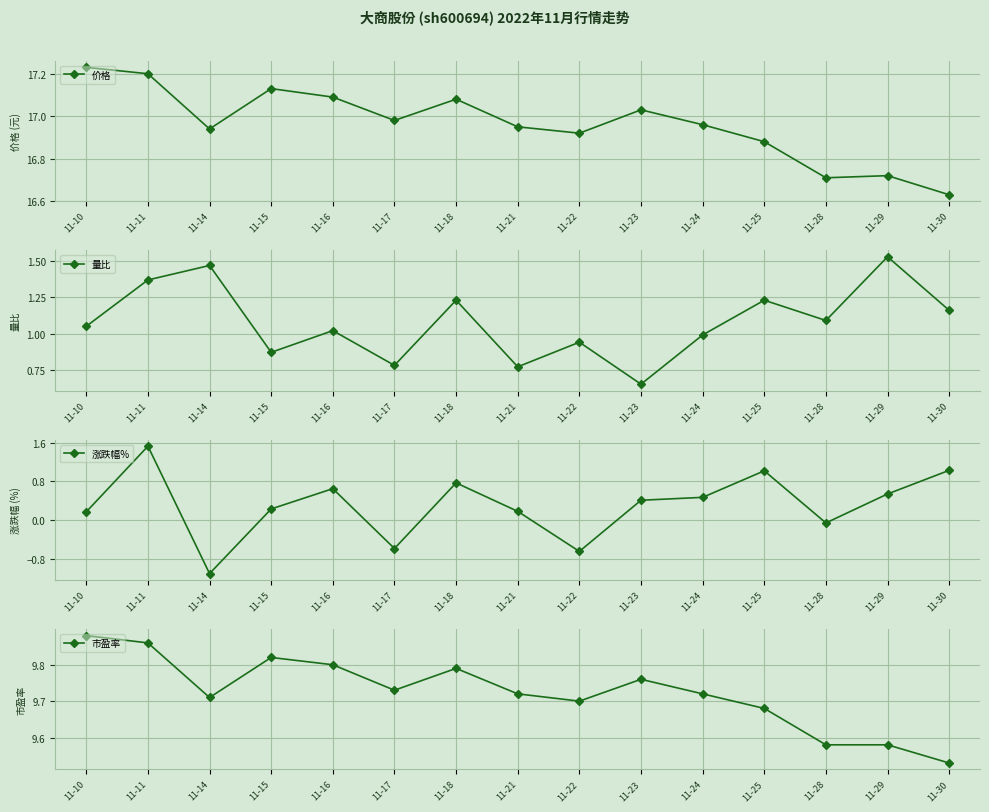

What are all the series names shown in the legend?

价格, 量比, 涨跌幅%, 市盈率